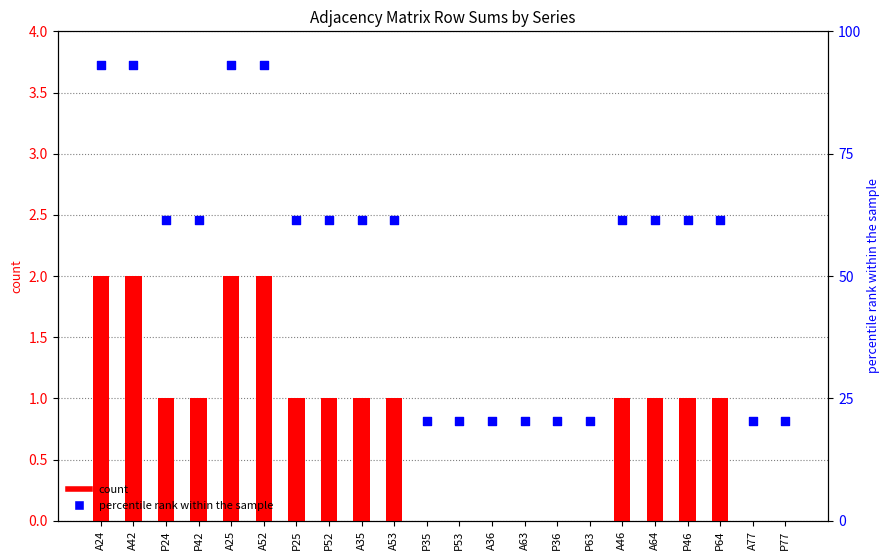

Which series has the largest total across all categories?

percentile rank within the sample